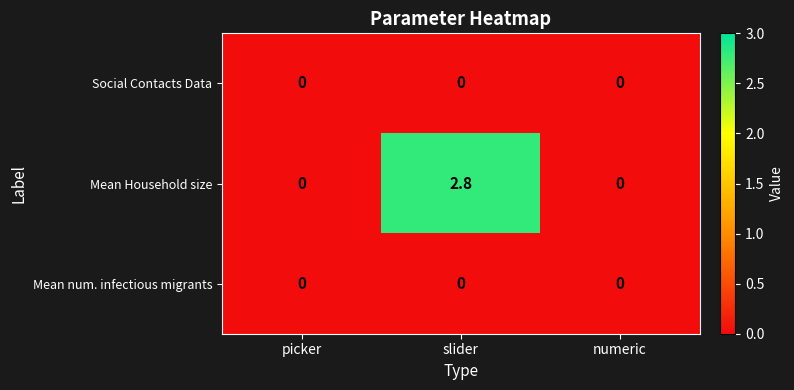

Reading left to right, list all the values displayed in this chart.

Social Contacts Data: picker=0.0	slider=0.0	numeric=0.0
Mean Household size: picker=0.0	slider=2.8	numeric=0.0
Mean num. infectious migrants: picker=0.0	slider=0.0	numeric=0.0